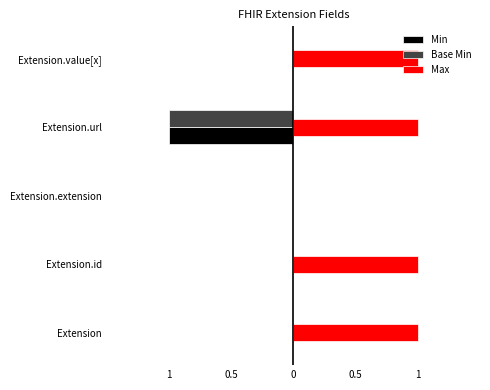

What are all the series names shown in the legend?

Min, Base Min, Max